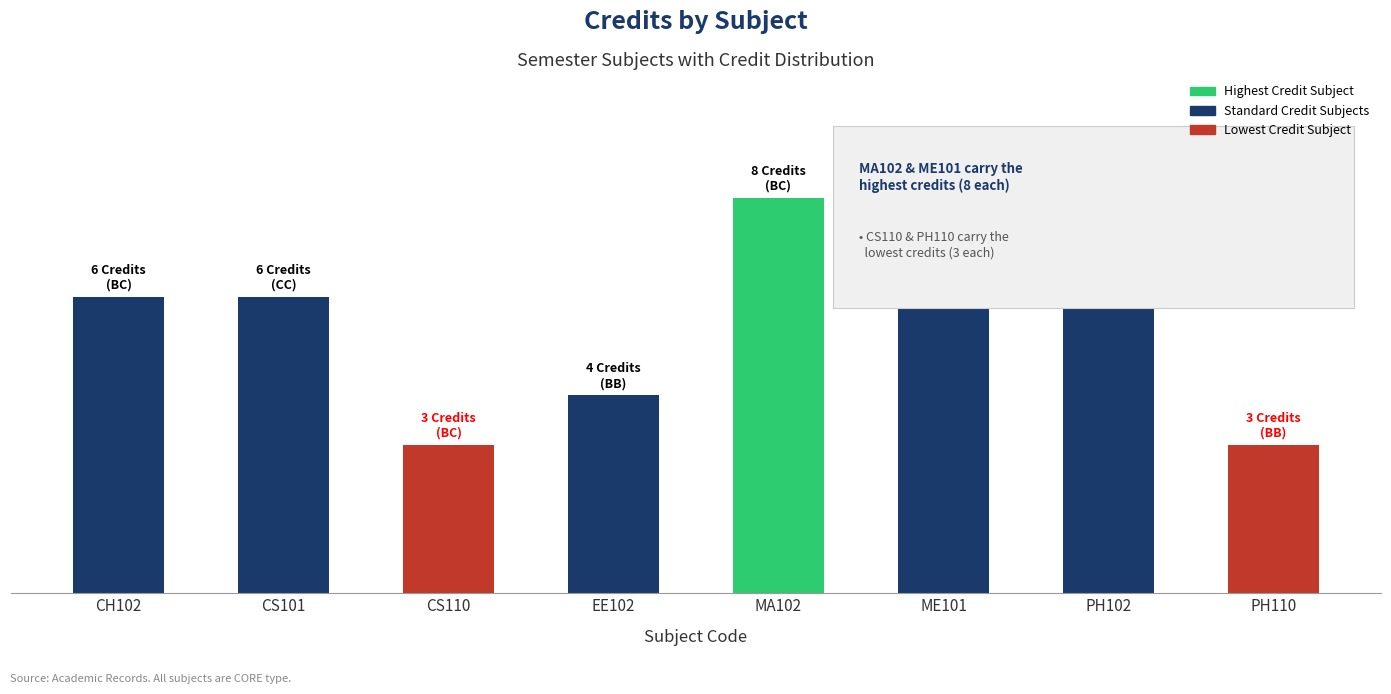

Are the bars horizontal?

No